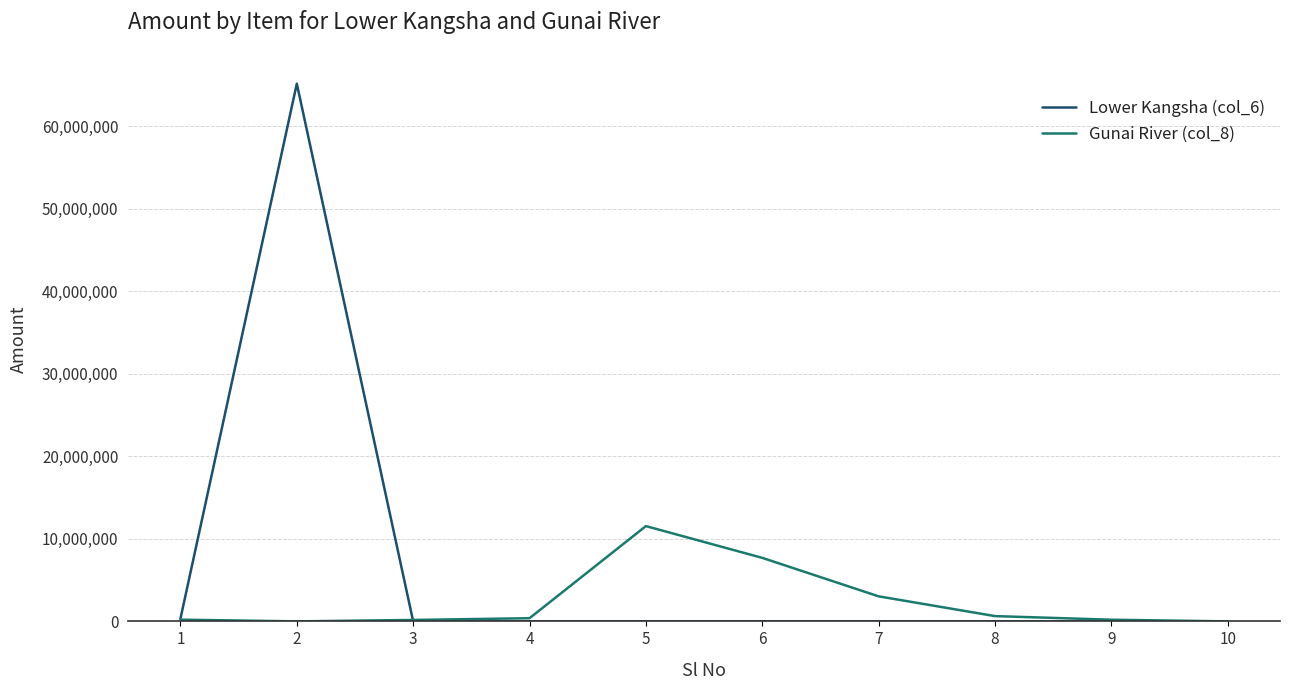

Rank the series by their average value, from lowest to highest.

Gunai River (col_8), Lower Kangsha (col_6)